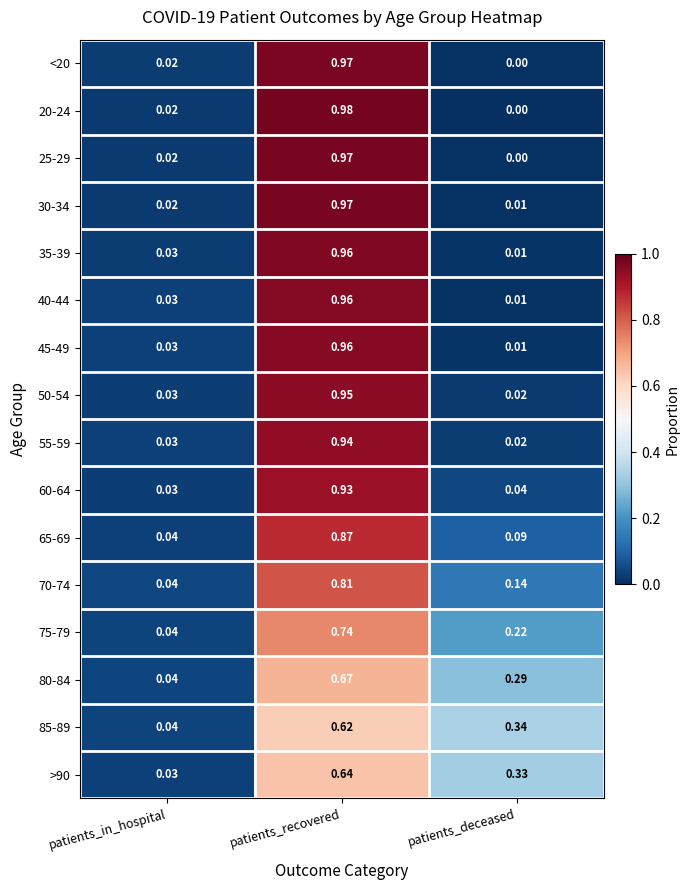

Rank the categories by 80-84 value from highest to lowest.

patients_recovered, patients_deceased, patients_in_hospital